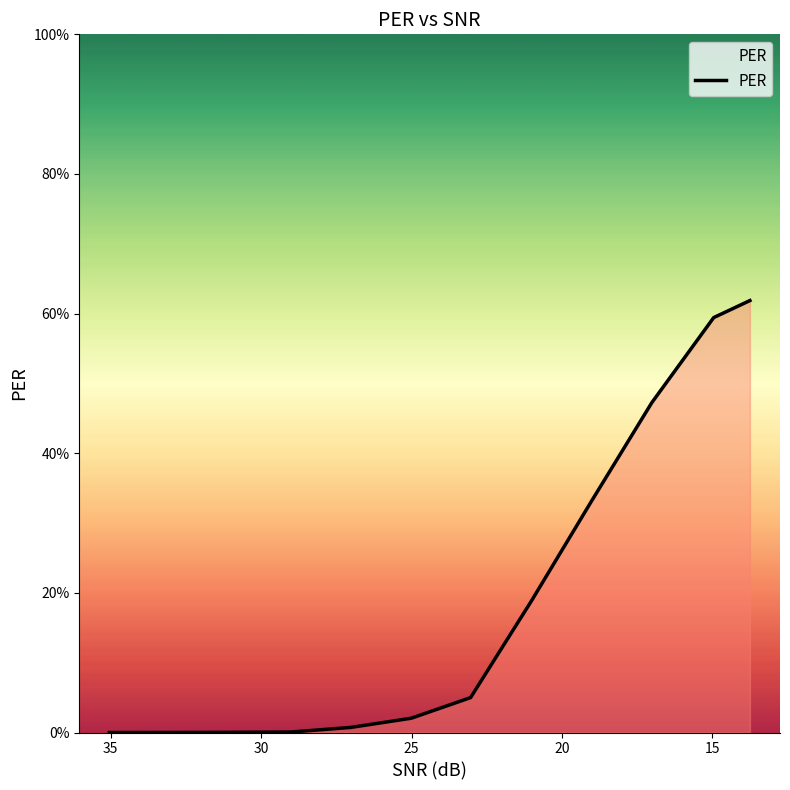

Which category has the lowest value across all series?

35.0448